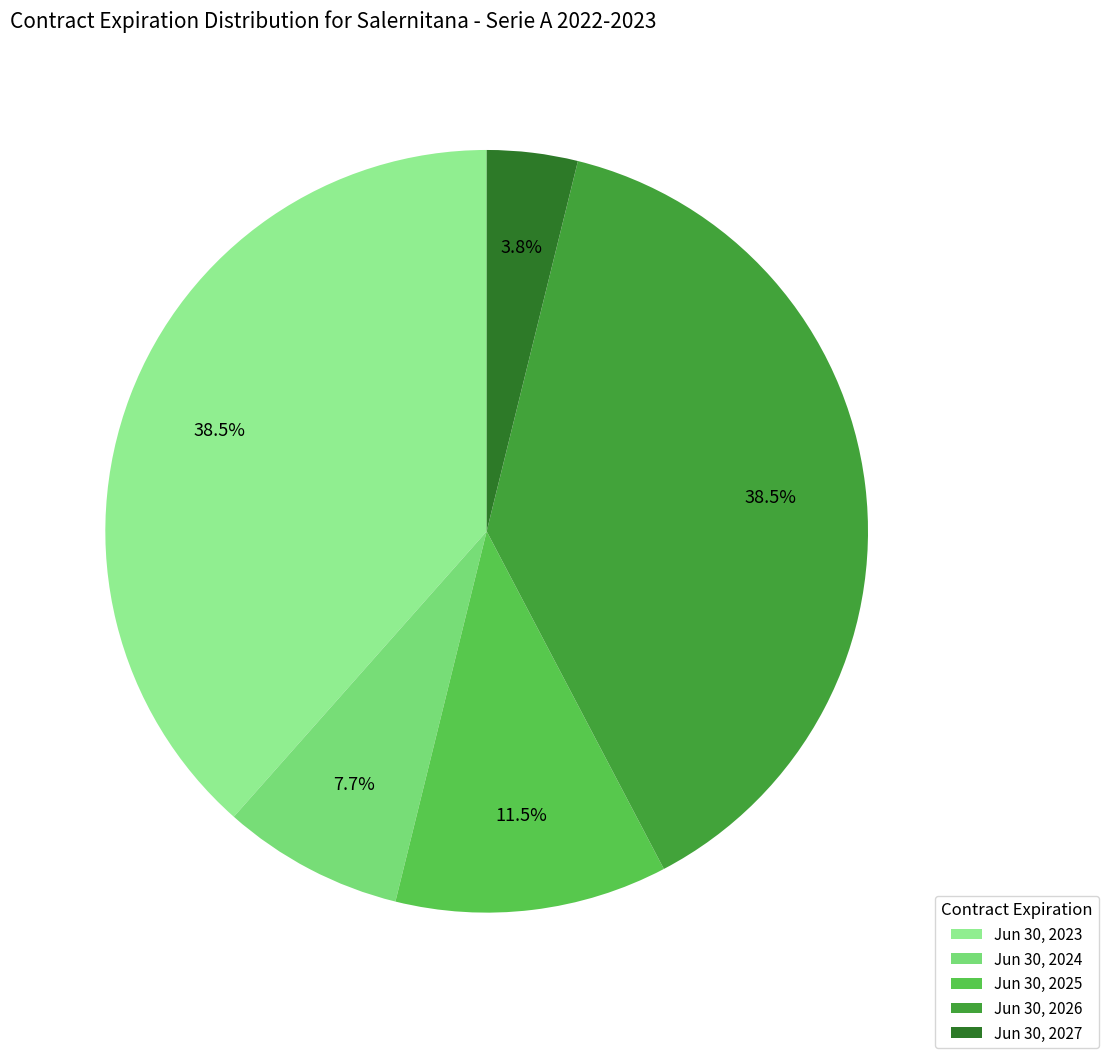

Is it true that Jun 30, 2025 is 4% of the pie?

False